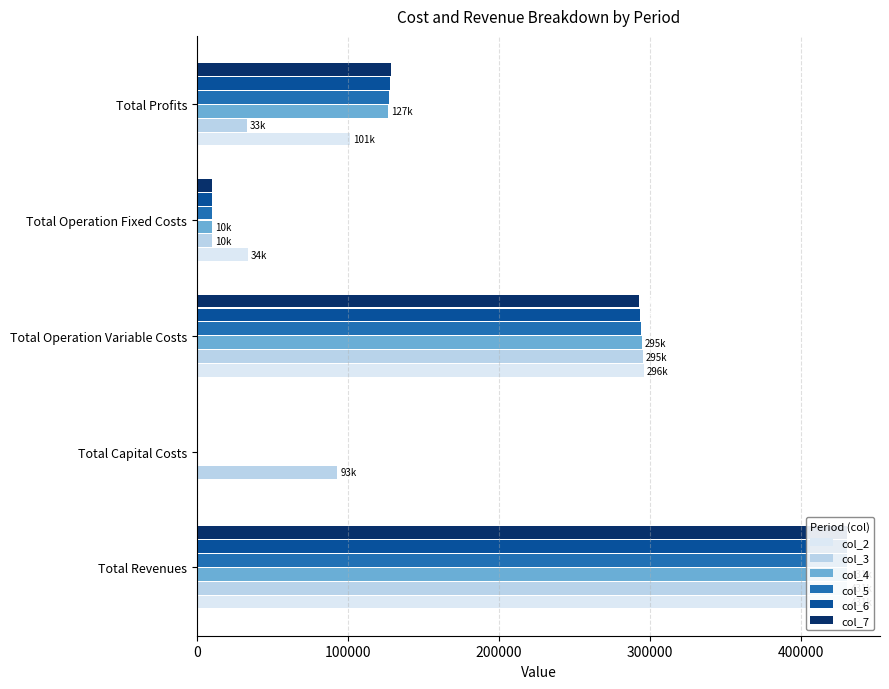

Reading left to right, extract all data points from this chart.

col_2: 430985.0	0.0	296025.1	33627.6	101332.2
col_3: 430985.0	92800.0	295344.2	9752.0	33088.8
col_4: 430985.0	0.0	294662.3	9752.0	126570.6
col_5: 430985.0	0.0	293979.5	9752.0	127253.4
col_6: 430985.0	0.0	293295.7	9752.0	127937.2
col_7: 430985.0	0.0	292611.0	9752.0	128621.9